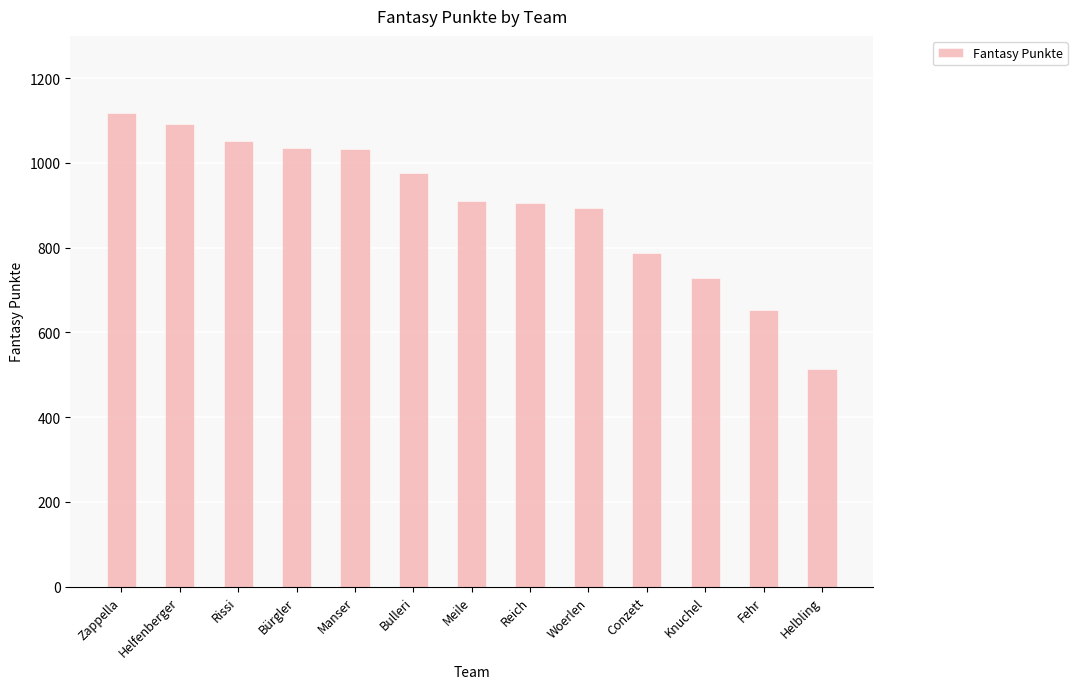

What is the sum of all values?

11695